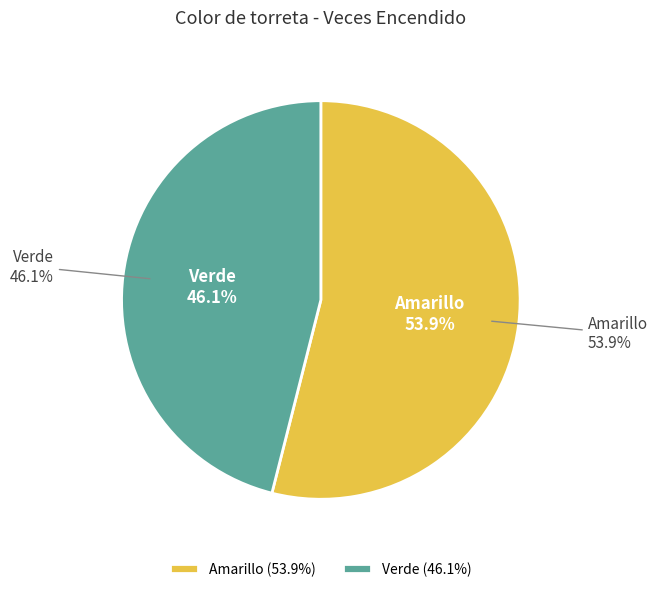

Rank the categories by value from lowest to highest.

Verde, Amarillo